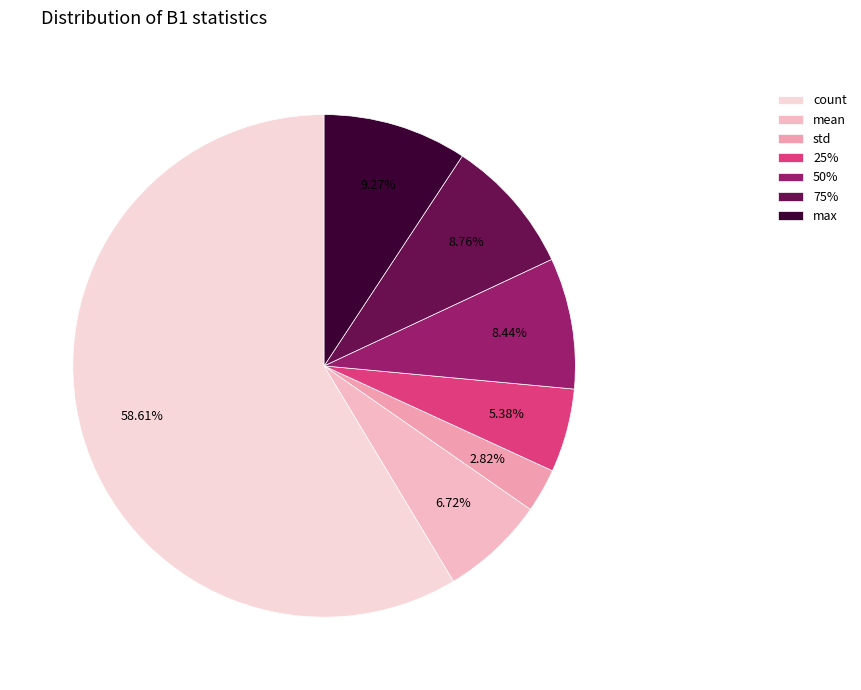

How many segments does this pie chart have?

7